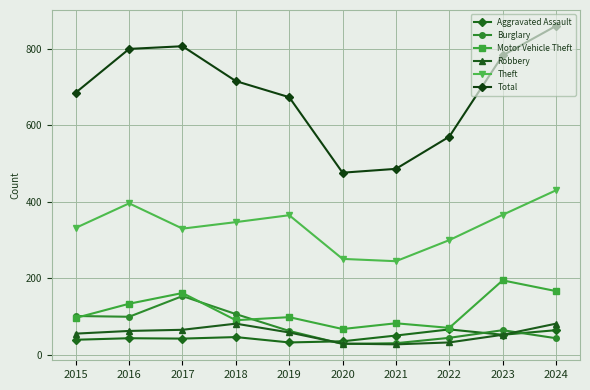

What is the value of the Aggravated Assault point at the 9th from the left?

53